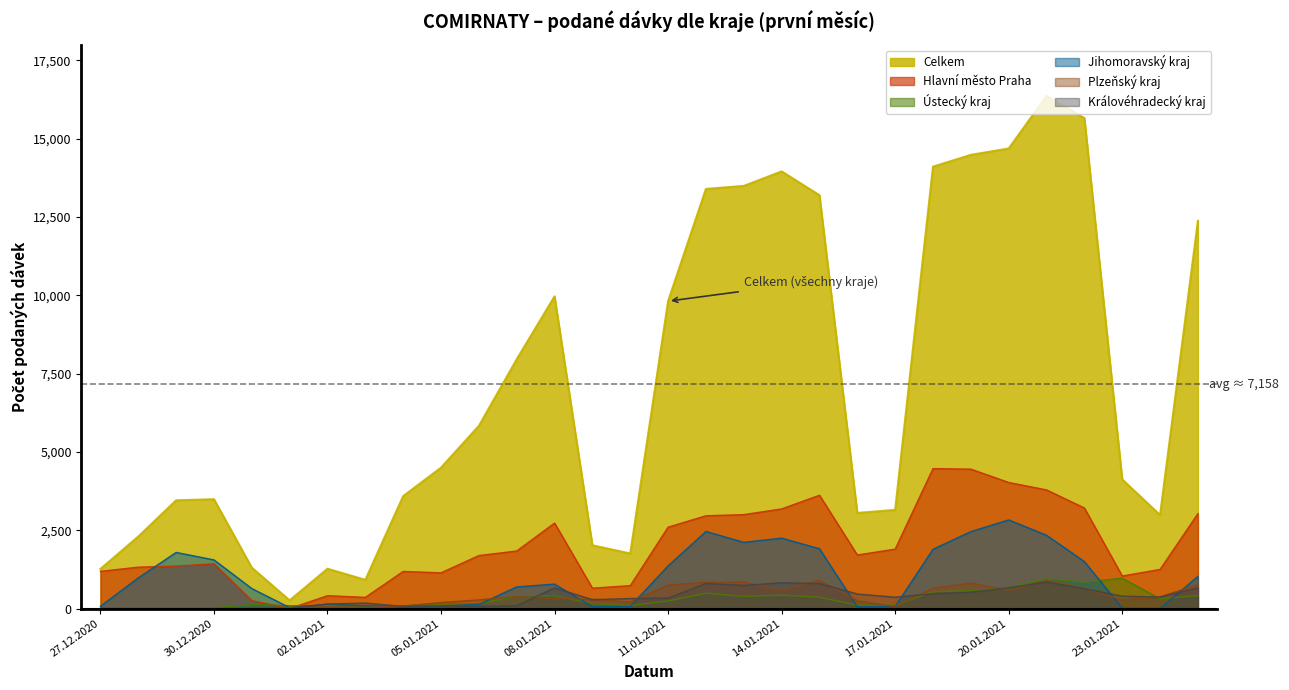

Rank the series by their maximum value, from highest to lowest.

Celkem, Hlavní město Praha, Jihomoravský kraj, Ústecký kraj, Plzeňský kraj, Královéhradecký kraj